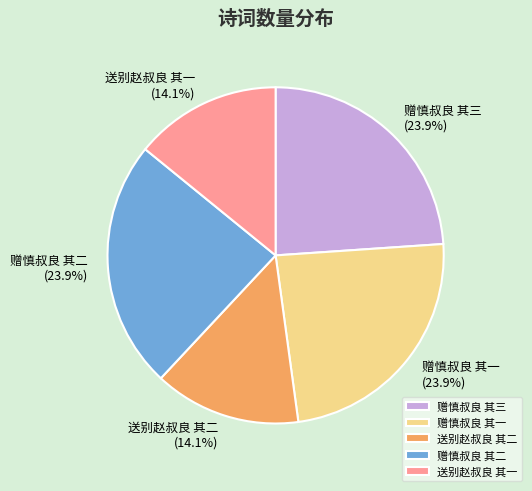

How many slices are in this pie chart?

5